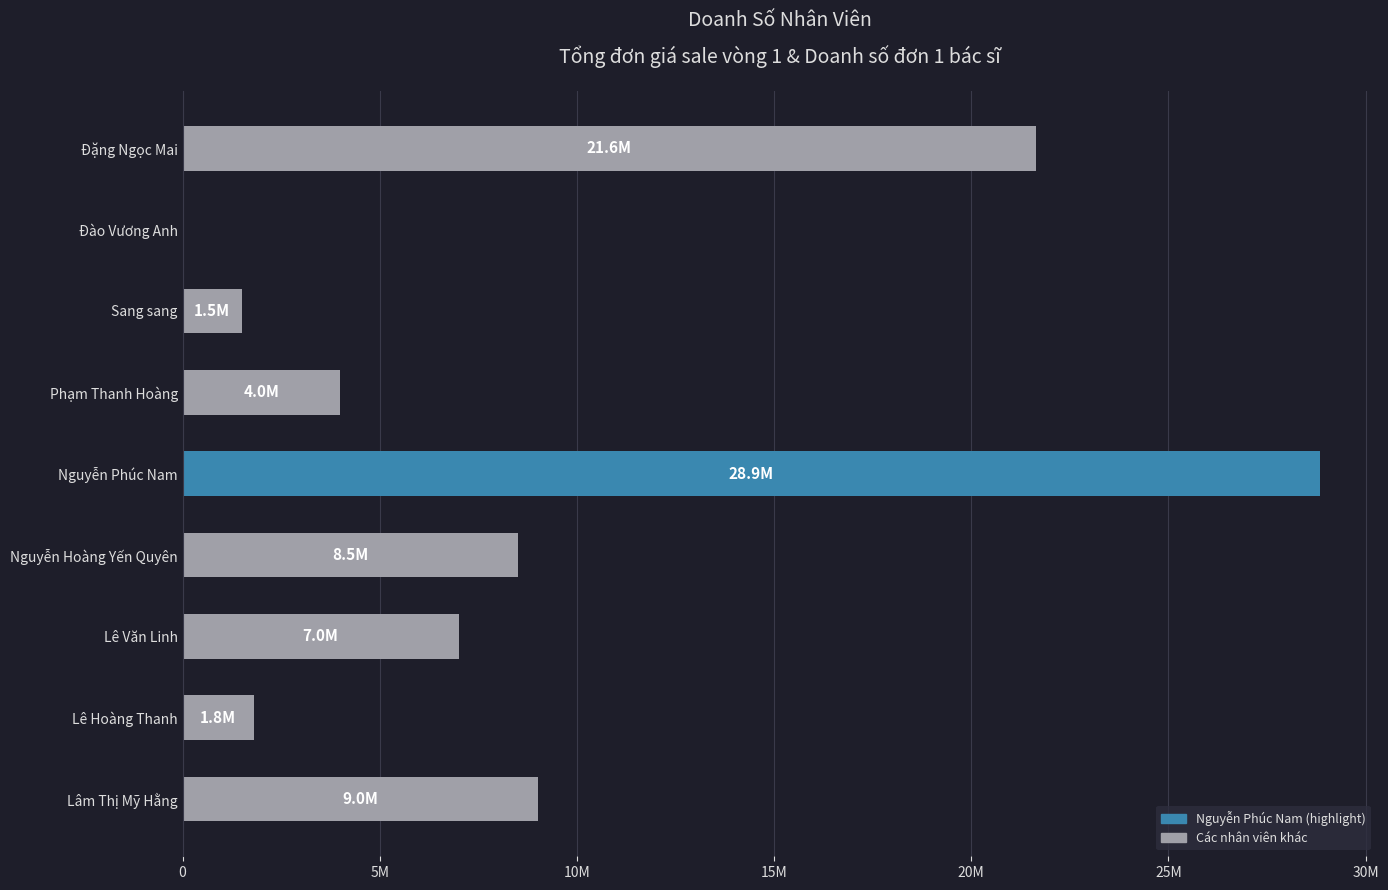

Which label corresponds to the largest value in the chart?

Nguyễn Phúc Nam